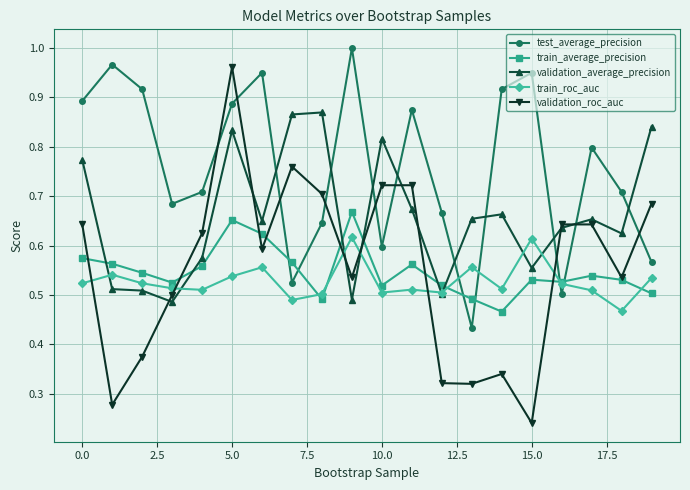

Which series has the widest spread of values?

validation_roc_auc